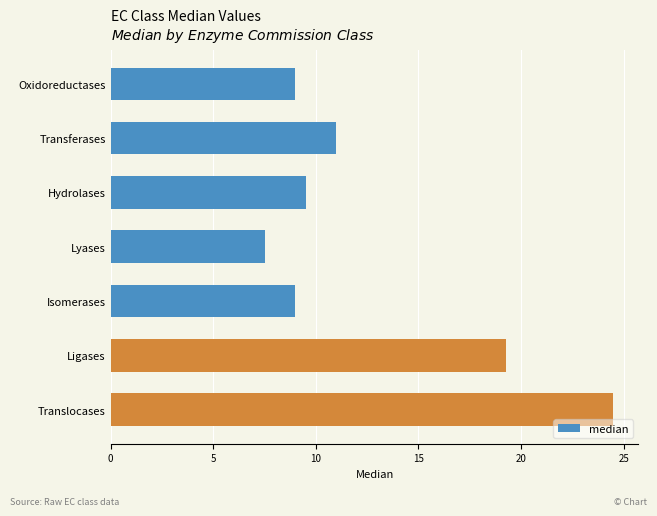

How many distinct data groups are displayed?

1